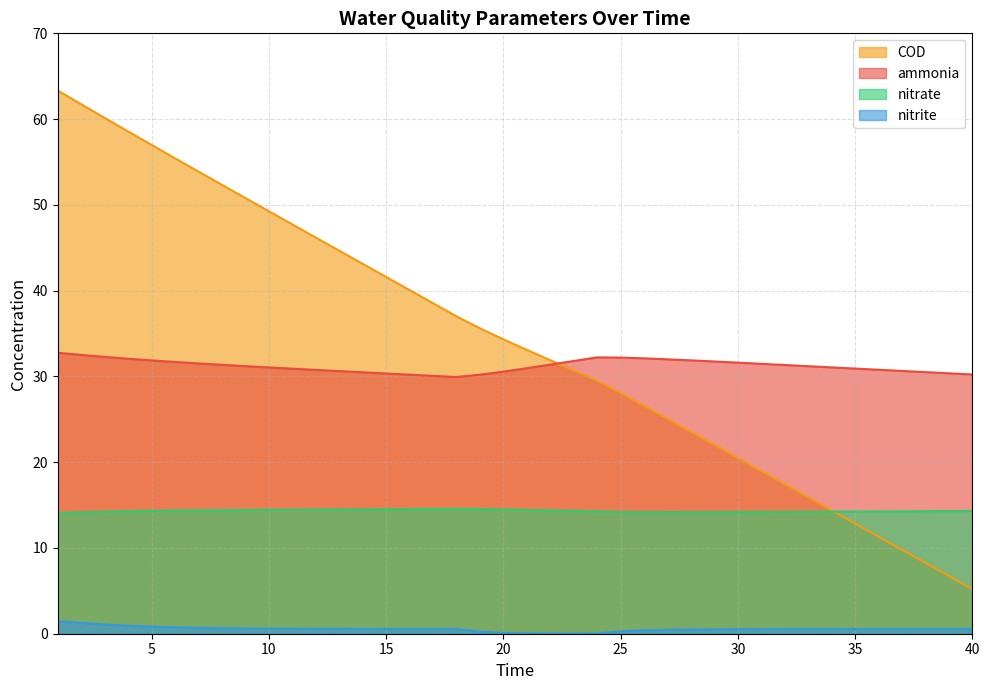

True or false: ammonia and nitrite intersect in this chart.

False